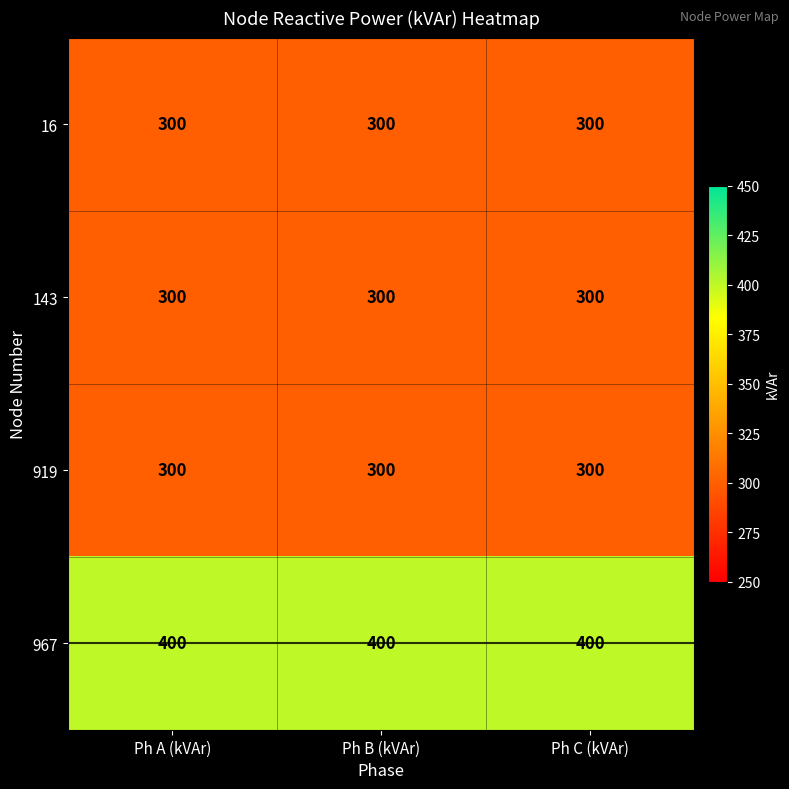

True or false: 967 has a value of 400 at Ph C (kVAr).

True